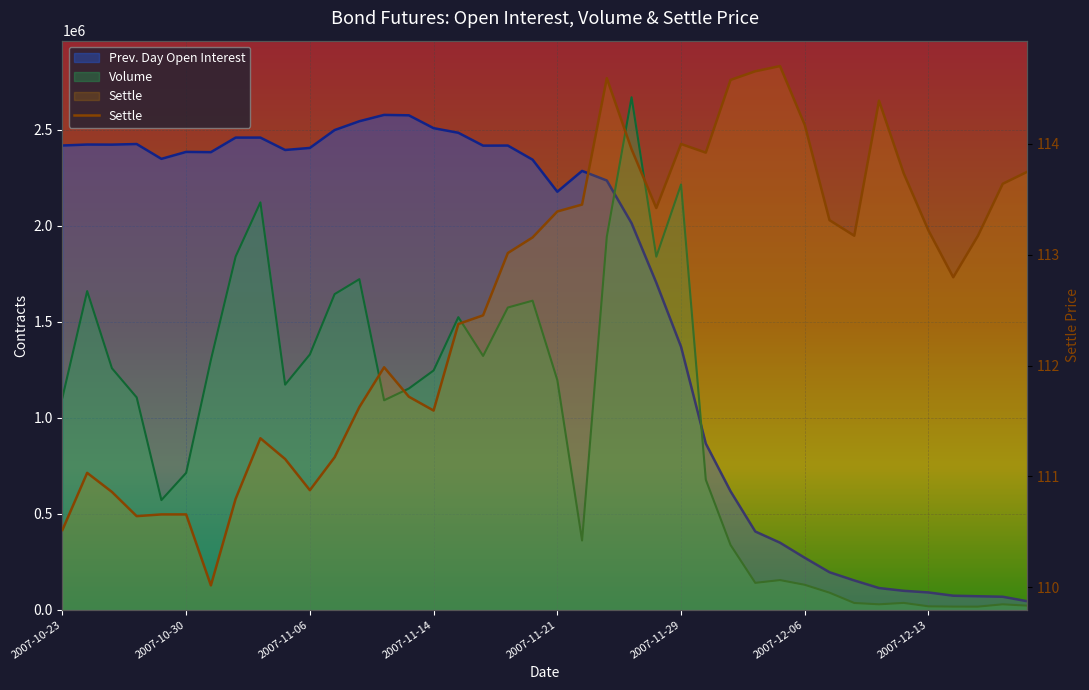

What is the difference between the maximum and second lowest values?

4.2